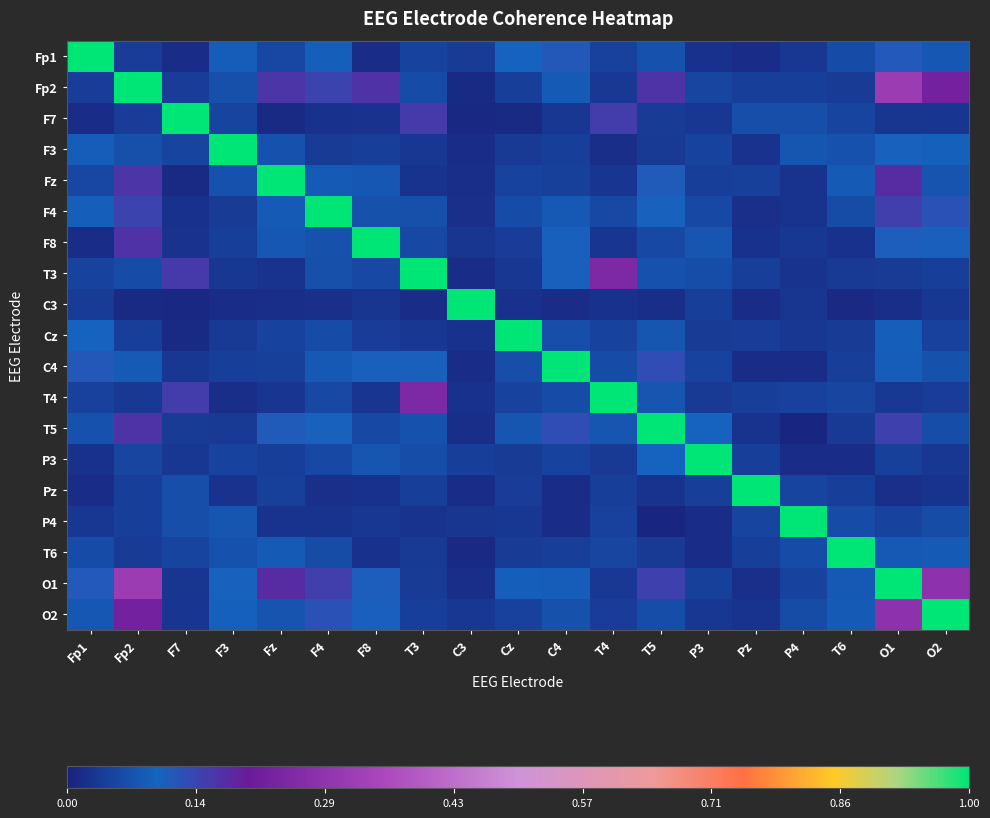

Reading left to right, transcribe all the data shown in this chart.

Fp1: Fp1=1.0	Fp2=0.0	F7=0.0	F3=0.1	Fz=0.1	F4=0.1	F8=0.0	T3=0.1	C3=0.0	Cz=0.1	C4=0.1	T4=0.0	T5=0.1	P3=0.0	Pz=0.0	P4=0.0	T6=0.1	O1=0.1	O2=0.1
Fp2: Fp1=0.0	Fp2=1.0	F7=0.0	F3=0.1	Fz=0.2	F4=0.1	F8=0.2	T3=0.1	C3=0.0	Cz=0.0	C4=0.1	T4=0.0	T5=0.2	P3=0.1	Pz=0.0	P4=0.0	T6=0.0	O1=0.3	O2=0.2
F7: Fp1=0.0	Fp2=0.0	F7=1.0	F3=0.1	Fz=0.0	F4=0.0	F8=0.0	T3=0.2	C3=0.0	Cz=0.0	C4=0.0	T4=0.2	T5=0.0	P3=0.0	Pz=0.1	P4=0.1	T6=0.1	O1=0.0	O2=0.0
F3: Fp1=0.1	Fp2=0.1	F7=0.1	F3=1.0	Fz=0.1	F4=0.0	F8=0.0	T3=0.0	C3=0.0	Cz=0.0	C4=0.0	T4=0.0	T5=0.0	P3=0.1	Pz=0.0	P4=0.1	T6=0.1	O1=0.1	O2=0.1
Fz: Fp1=0.1	Fp2=0.2	F7=0.0	F3=0.1	Fz=1.0	F4=0.1	F8=0.1	T3=0.0	C3=0.0	Cz=0.1	C4=0.0	T4=0.0	T5=0.1	P3=0.0	Pz=0.0	P4=0.0	T6=0.1	O1=0.2	O2=0.1
F4: Fp1=0.1	Fp2=0.1	F7=0.0	F3=0.0	Fz=0.1	F4=1.0	F8=0.1	T3=0.1	C3=0.0	Cz=0.1	C4=0.1	T4=0.1	T5=0.1	P3=0.1	Pz=0.0	P4=0.0	T6=0.1	O1=0.2	O2=0.1
F8: Fp1=0.0	Fp2=0.2	F7=0.0	F3=0.0	Fz=0.1	F4=0.1	F8=1.0	T3=0.1	C3=0.0	Cz=0.0	C4=0.1	T4=0.0	T5=0.1	P3=0.1	Pz=0.0	P4=0.0	T6=0.0	O1=0.1	O2=0.1
T3: Fp1=0.1	Fp2=0.1	F7=0.2	F3=0.0	Fz=0.0	F4=0.1	F8=0.1	T3=1.0	C3=0.0	Cz=0.0	C4=0.1	T4=0.2	T5=0.1	P3=0.1	Pz=0.0	P4=0.0	T6=0.0	O1=0.0	O2=0.0
C3: Fp1=0.0	Fp2=0.0	F7=0.0	F3=0.0	Fz=0.0	F4=0.0	F8=0.0	T3=0.0	C3=1.0	Cz=0.0	C4=0.0	T4=0.0	T5=0.0	P3=0.0	Pz=0.0	P4=0.0	T6=0.0	O1=0.0	O2=0.0
Cz: Fp1=0.1	Fp2=0.0	F7=0.0	F3=0.0	Fz=0.1	F4=0.1	F8=0.0	T3=0.0	C3=0.0	Cz=1.0	C4=0.1	T4=0.0	T5=0.1	P3=0.0	Pz=0.0	P4=0.0	T6=0.0	O1=0.1	O2=0.0
C4: Fp1=0.1	Fp2=0.1	F7=0.0	F3=0.0	Fz=0.0	F4=0.1	F8=0.1	T3=0.1	C3=0.0	Cz=0.1	C4=1.0	T4=0.1	T5=0.1	P3=0.1	Pz=0.0	P4=0.0	T6=0.0	O1=0.1	O2=0.1
T4: Fp1=0.0	Fp2=0.0	F7=0.2	F3=0.0	Fz=0.0	F4=0.1	F8=0.0	T3=0.2	C3=0.0	Cz=0.0	C4=0.1	T4=1.0	T5=0.1	P3=0.0	Pz=0.0	P4=0.0	T6=0.1	O1=0.0	O2=0.0
T5: Fp1=0.1	Fp2=0.2	F7=0.0	F3=0.0	Fz=0.1	F4=0.1	F8=0.1	T3=0.1	C3=0.0	Cz=0.1	C4=0.1	T4=0.1	T5=1.0	P3=0.1	Pz=0.0	P4=0.0	T6=0.0	O1=0.1	O2=0.1
P3: Fp1=0.0	Fp2=0.1	F7=0.0	F3=0.1	Fz=0.0	F4=0.1	F8=0.1	T3=0.1	C3=0.0	Cz=0.0	C4=0.1	T4=0.0	T5=0.1	P3=1.0	Pz=0.0	P4=0.0	T6=0.0	O1=0.0	O2=0.0
Pz: Fp1=0.0	Fp2=0.0	F7=0.1	F3=0.0	Fz=0.0	F4=0.0	F8=0.0	T3=0.0	C3=0.0	Cz=0.0	C4=0.0	T4=0.0	T5=0.0	P3=0.0	Pz=1.0	P4=0.1	T6=0.0	O1=0.0	O2=0.0
P4: Fp1=0.0	Fp2=0.0	F7=0.1	F3=0.1	Fz=0.0	F4=0.0	F8=0.0	T3=0.0	C3=0.0	Cz=0.0	C4=0.0	T4=0.0	T5=0.0	P3=0.0	Pz=0.1	P4=1.0	T6=0.1	O1=0.0	O2=0.1
T6: Fp1=0.1	Fp2=0.0	F7=0.1	F3=0.1	Fz=0.1	F4=0.1	F8=0.0	T3=0.0	C3=0.0	Cz=0.0	C4=0.0	T4=0.1	T5=0.0	P3=0.0	Pz=0.0	P4=0.1	T6=1.0	O1=0.1	O2=0.1
O1: Fp1=0.1	Fp2=0.3	F7=0.0	F3=0.1	Fz=0.2	F4=0.2	F8=0.1	T3=0.0	C3=0.0	Cz=0.1	C4=0.1	T4=0.0	T5=0.1	P3=0.0	Pz=0.0	P4=0.0	T6=0.1	O1=1.0	O2=0.3
O2: Fp1=0.1	Fp2=0.2	F7=0.0	F3=0.1	Fz=0.1	F4=0.1	F8=0.1	T3=0.0	C3=0.0	Cz=0.0	C4=0.1	T4=0.0	T5=0.1	P3=0.0	Pz=0.0	P4=0.1	T6=0.1	O1=0.3	O2=1.0